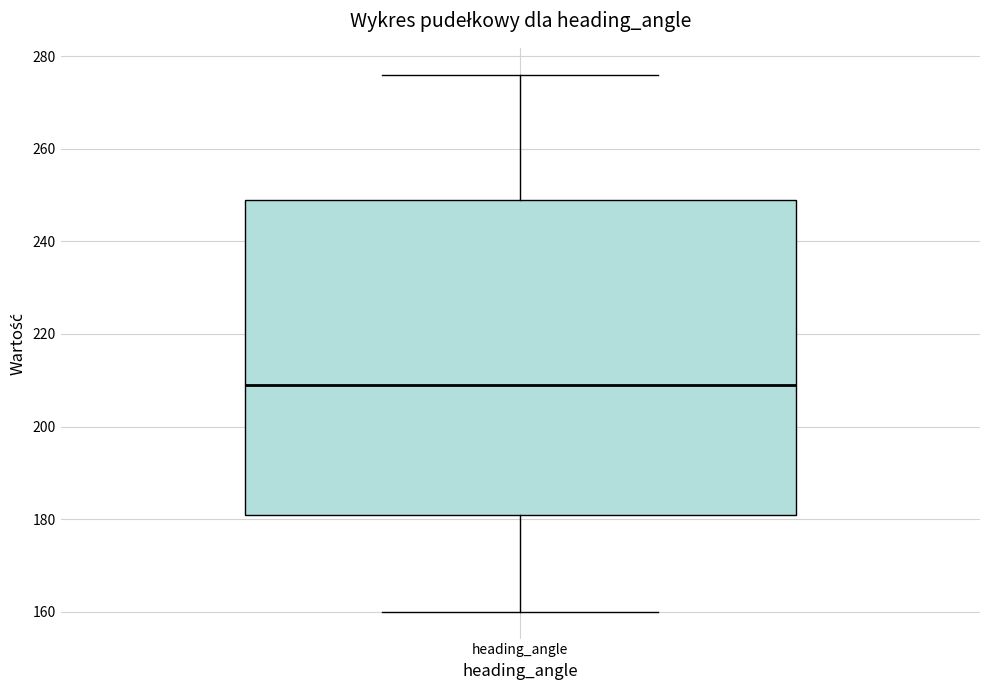

Read this box plot against the y-axis: the position of the median line, the range covered by the box, and the ends of both whiskers. The values are not printed on the chart, so give them approximately, as read against the axis.

median 210, box 182 to 250, whiskers 160 to 276